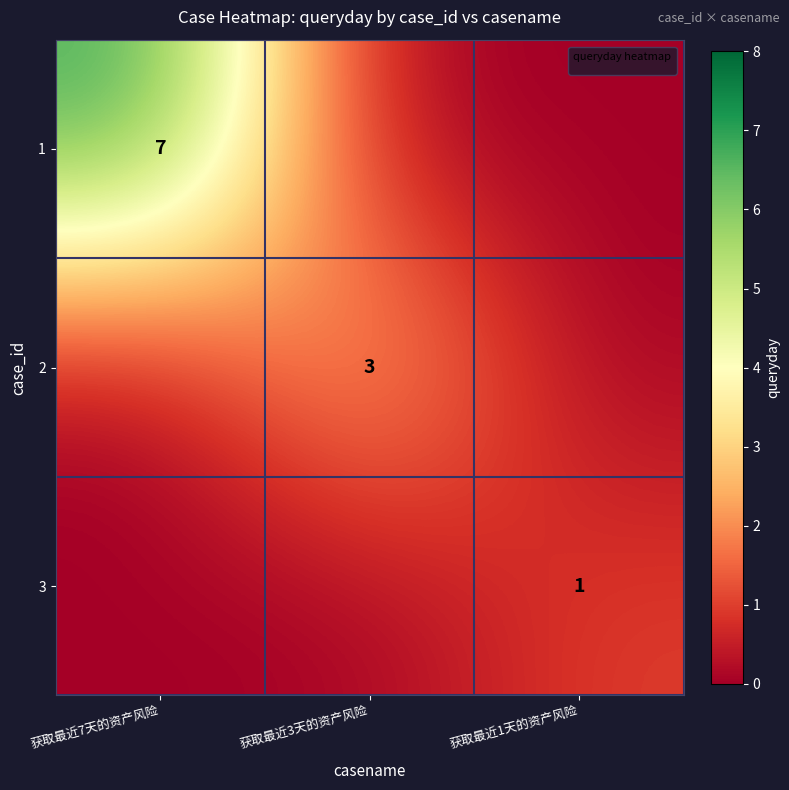

True or false: 3 has a value of 0 at 获取最近1天的资产风险.

False